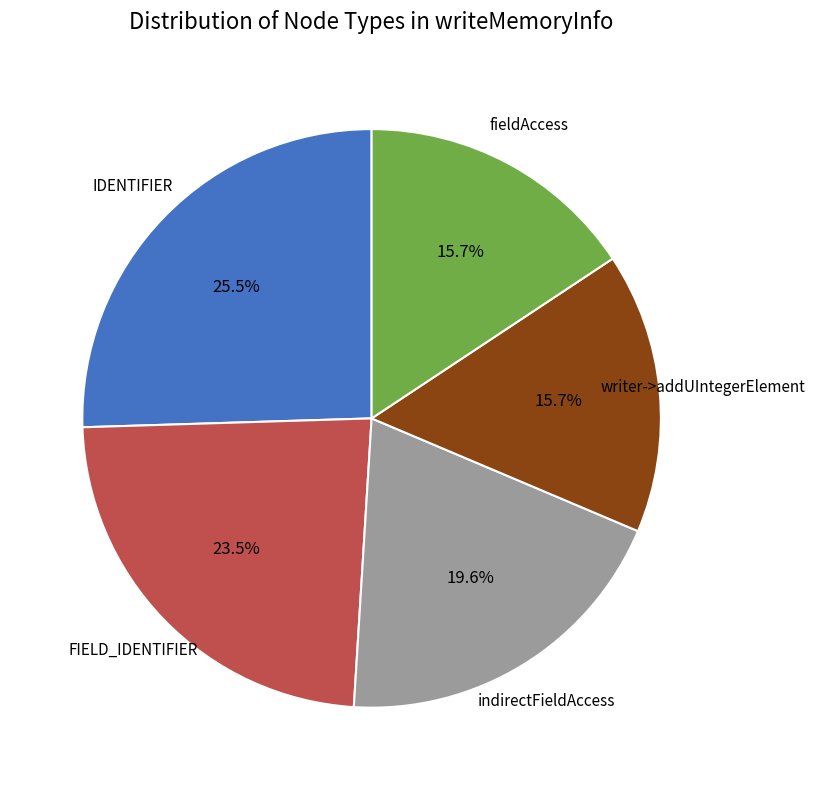

Which slice is the largest?

IDENTIFIER